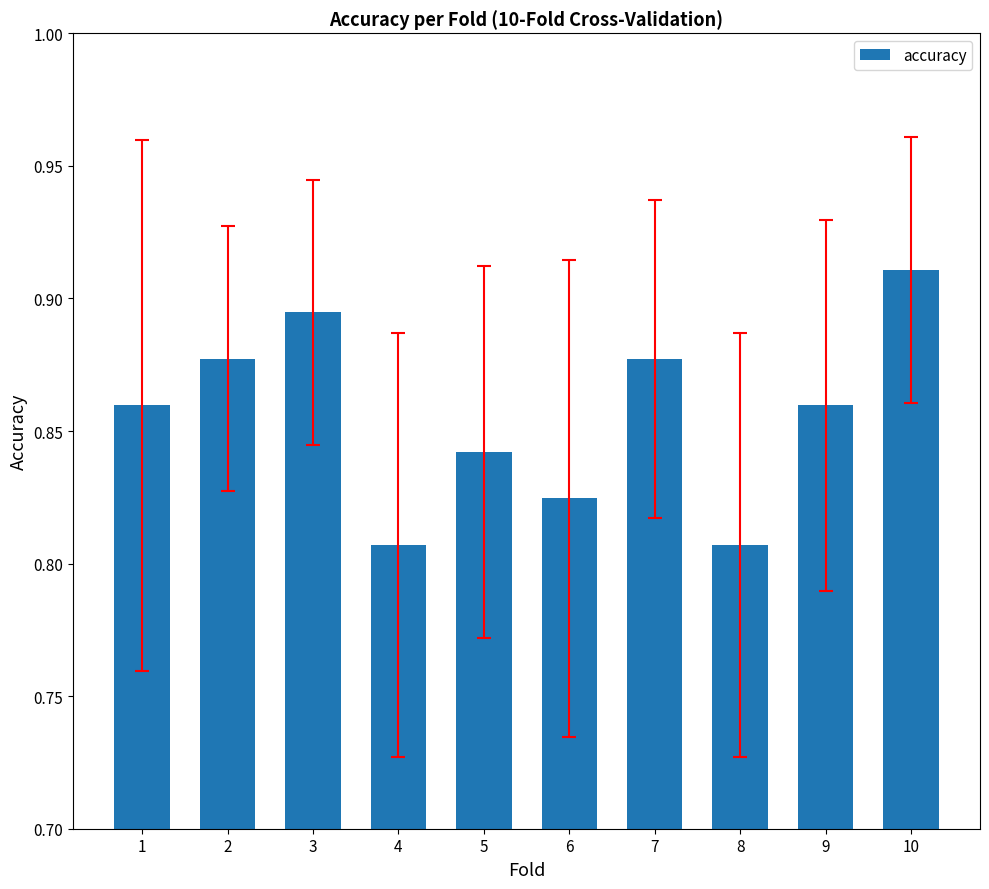

What is the sum of the values at 1 and 6?

1.7